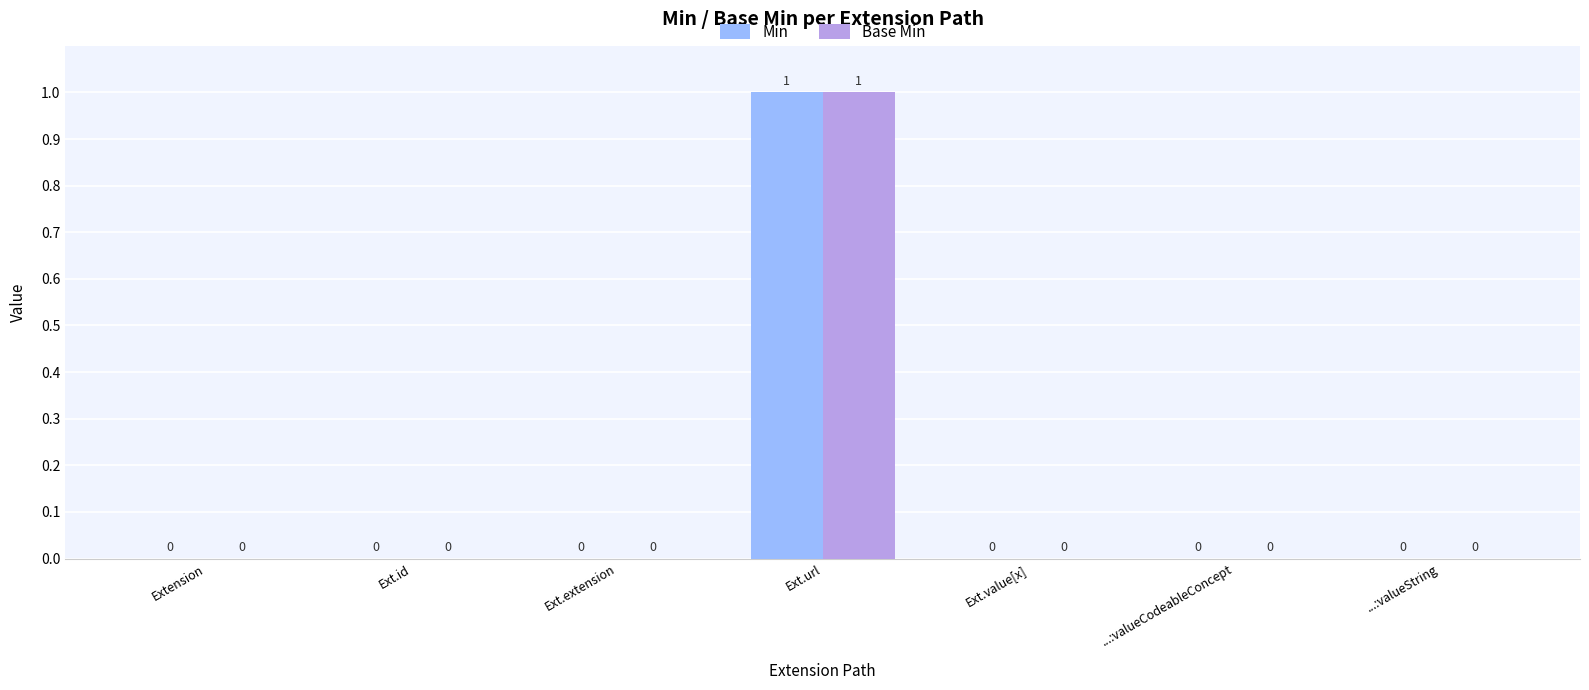

The Min series shows 0 at Ext.value[x]. True or false?

True